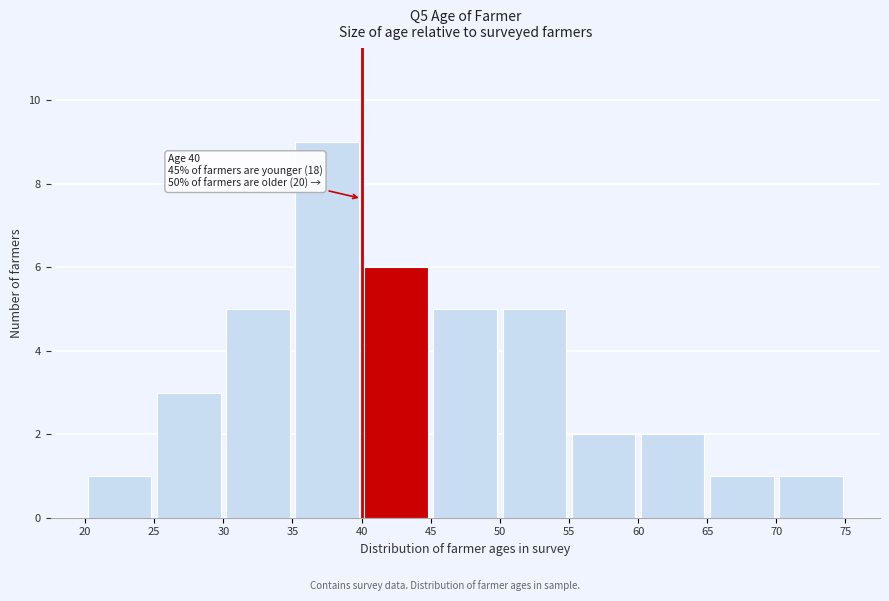

Over which range of the x-axis is the bar tallest?

35 to 40